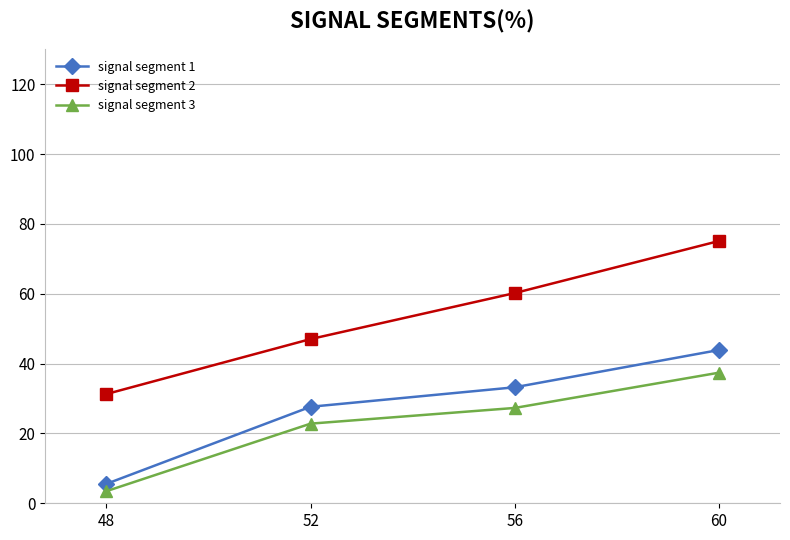

At 56, list the series in order from smallest to largest.

signal segment 3, signal segment 1, signal segment 2